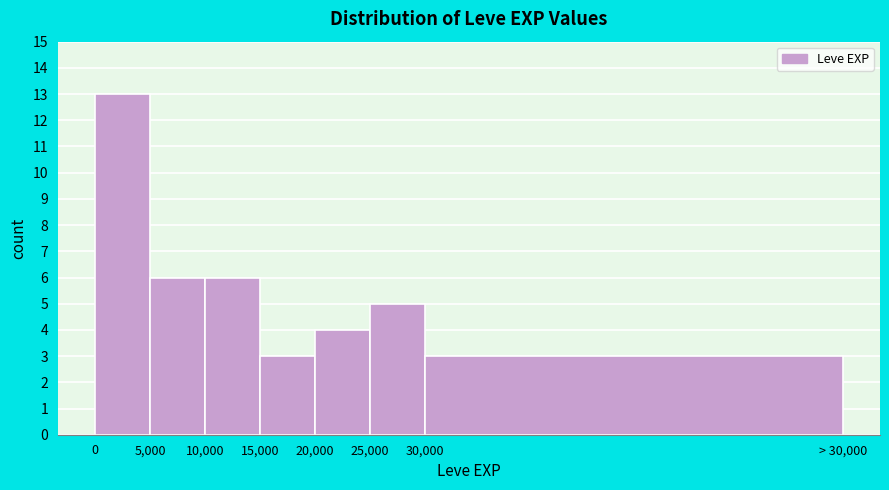

Reading right to left, transcribe all the data shown in this chart.

30,000=3	25,000=5	20,000=4	15,000=3	10,000=6	5,000=6	0=13